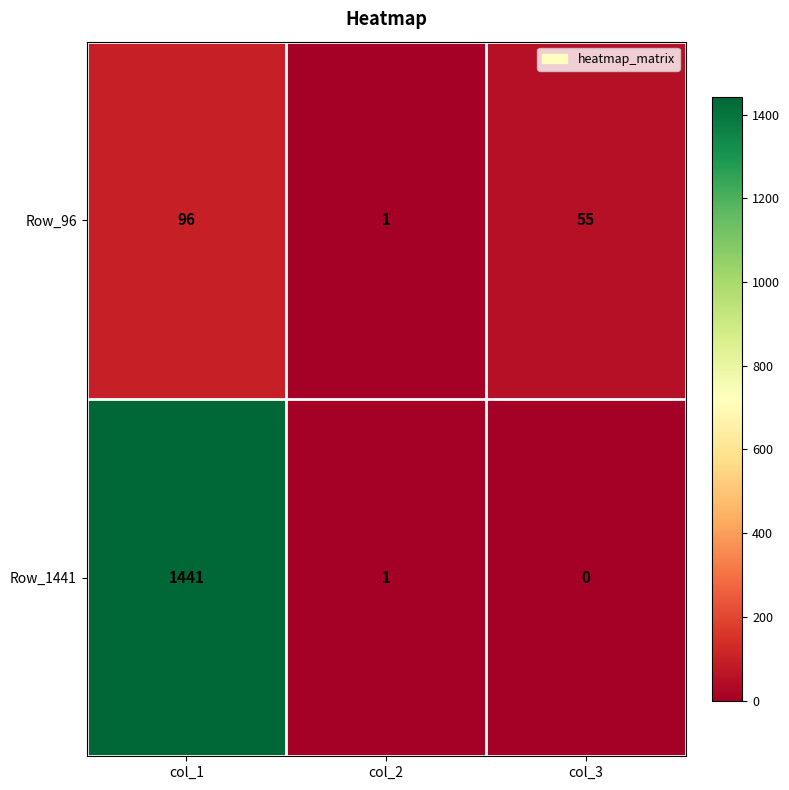

List the labels in order of Row_96 value, largest first.

col_1, col_3, col_2